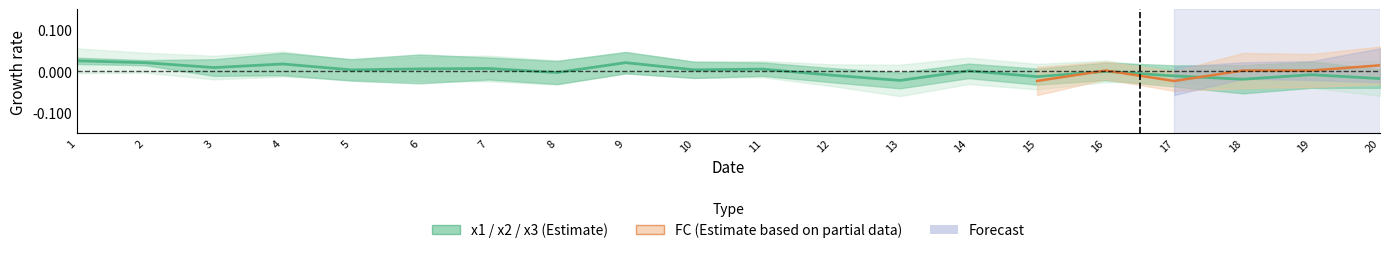

List the labels in order of value, smallest first.

13, 18, 20, 15, 17, 12, 19, 8, 16, 14, 5, 10, 11, 6, 7, 3, 4, 2, 9, 1